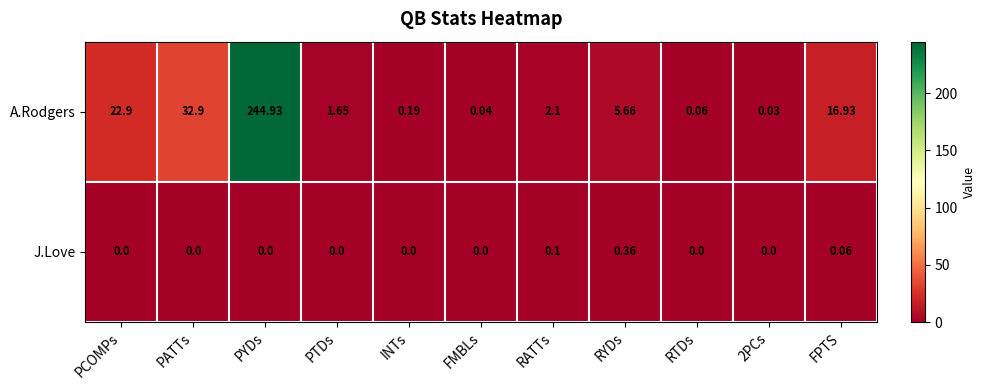

List the series in order of their peak value, highest first.

A.Rodgers, J.Love